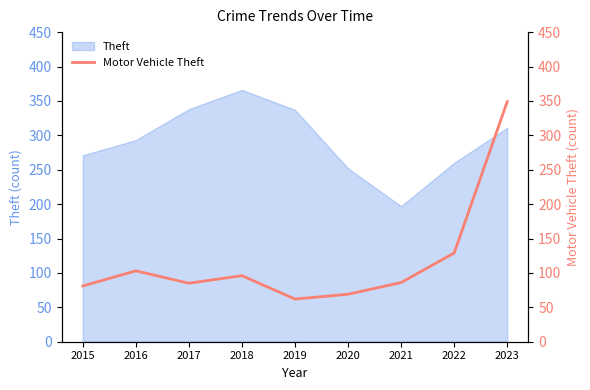

How many lines are shown in the chart?

1